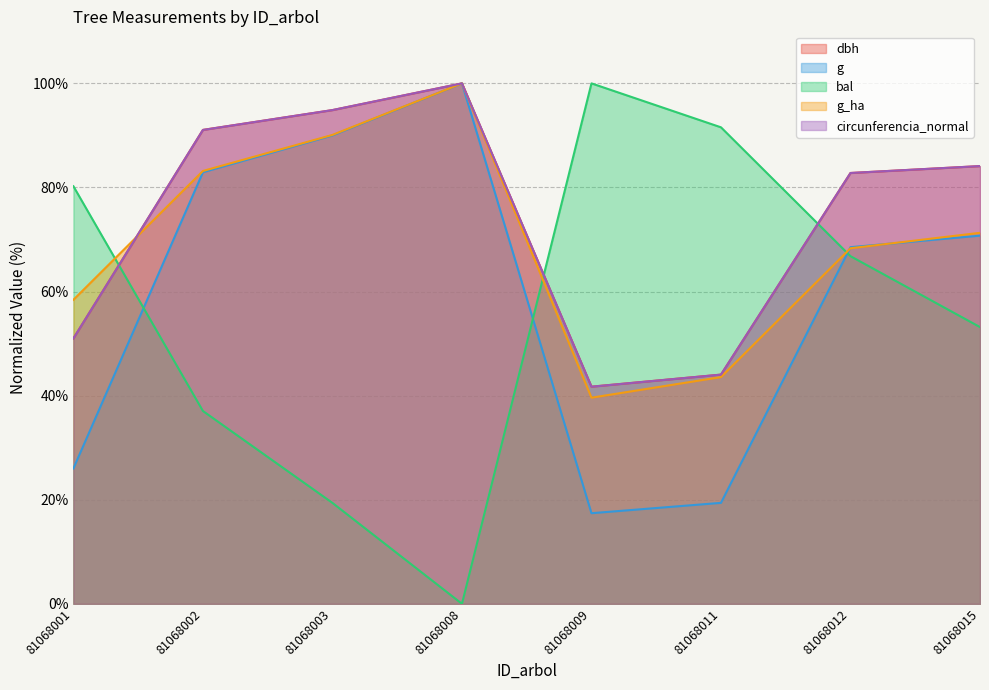

What is the total value across all series at 81068012?

369.2